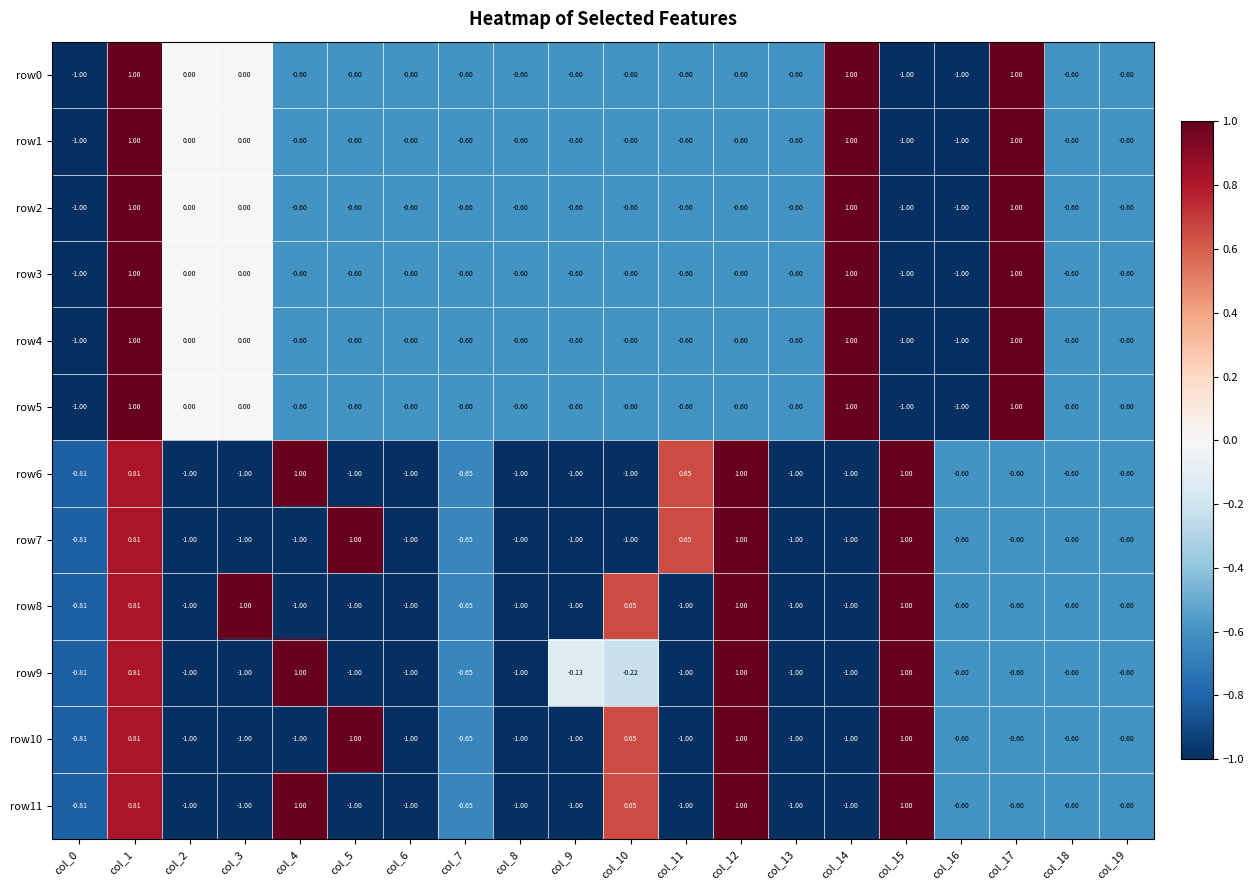

Rank the series at col_0 from lowest to highest value.

row0, row1, row2, row3, row4, row5, row6, row7, row8, row9, row10, row11